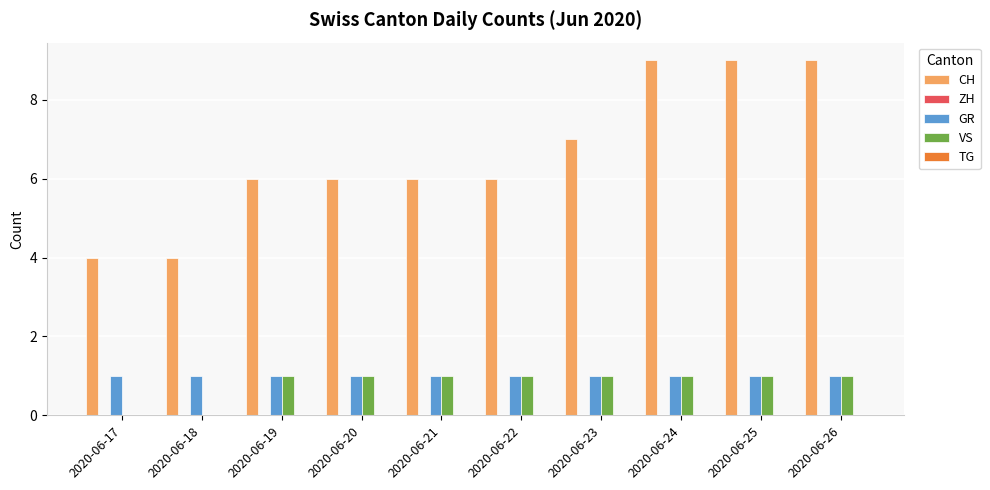

What is the sum of all CH values?

66